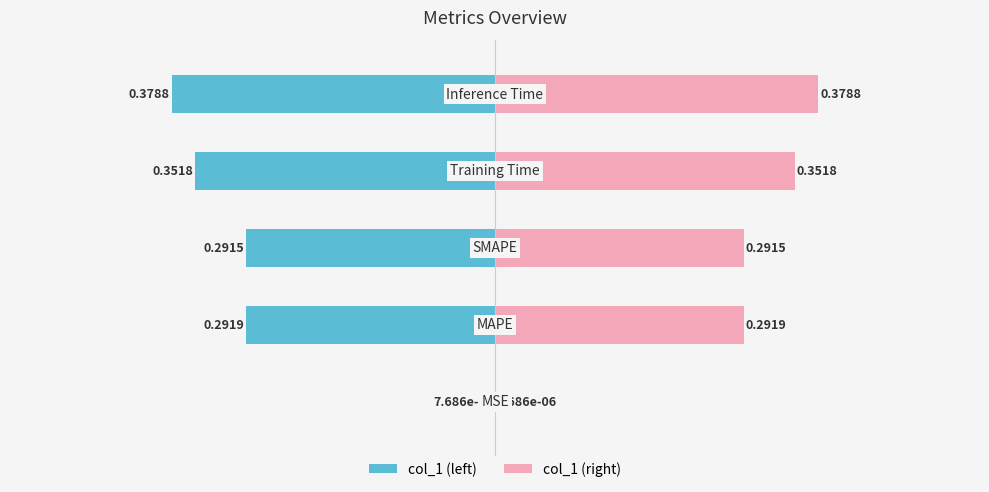

What is the maximum value shown in the chart?

0.4